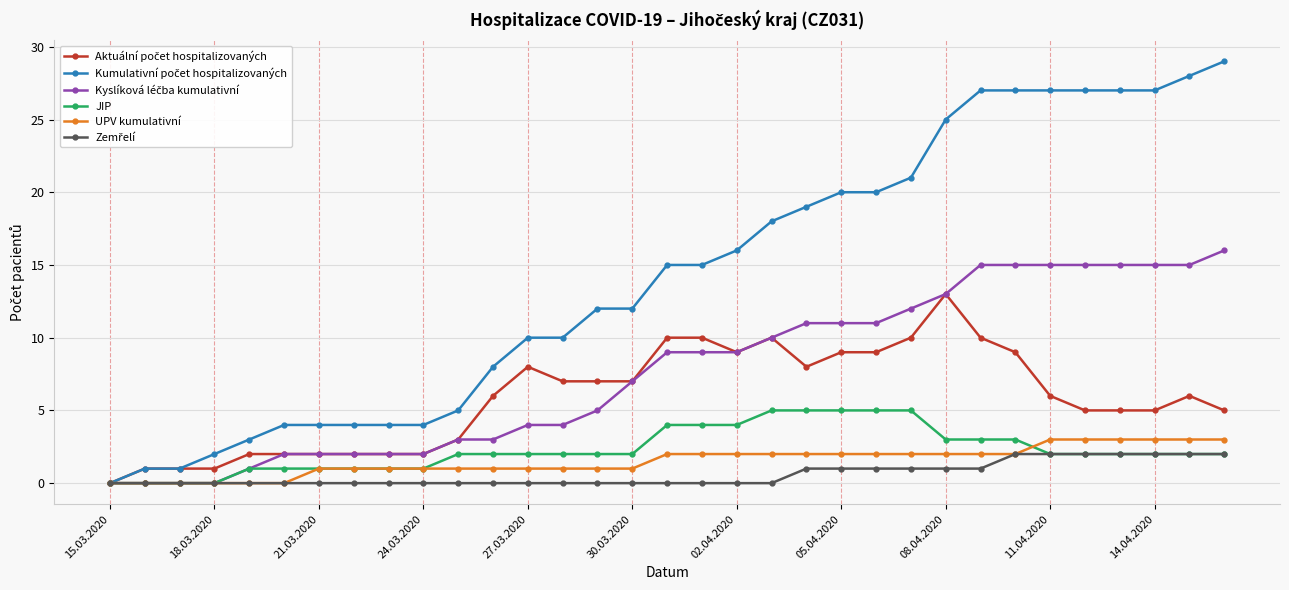

What is the value of the JIP point at the 14th from the left?

2